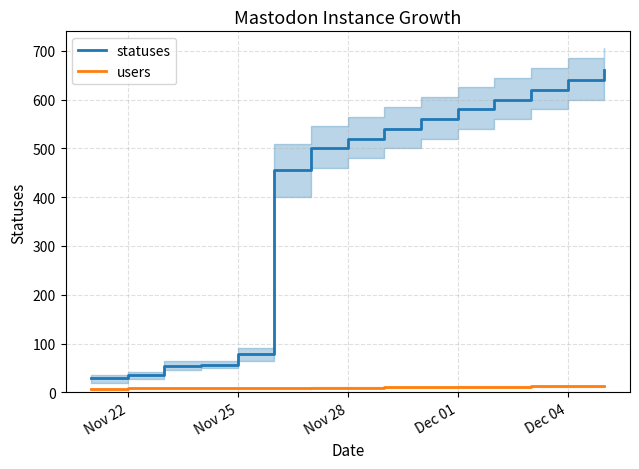

Does the chart have visible grid lines?

Yes